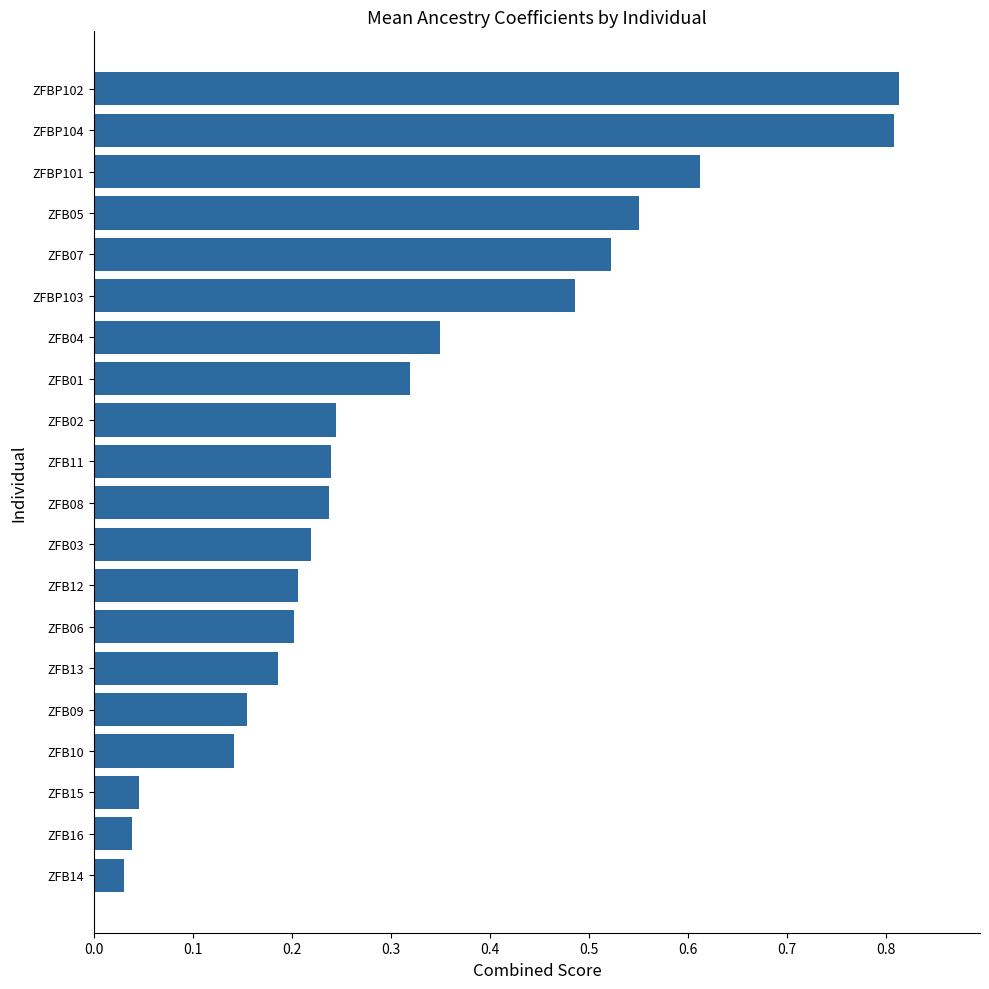

True or false: the data shows 0.3 at ZFB03.

False